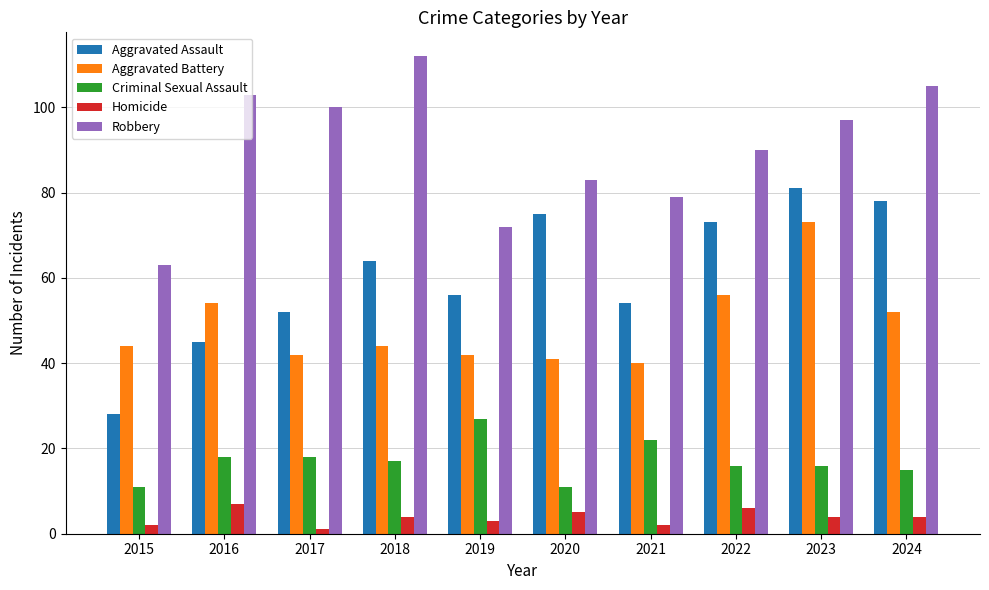

Where does the Criminal Sexual Assault series first go above 17?

2016